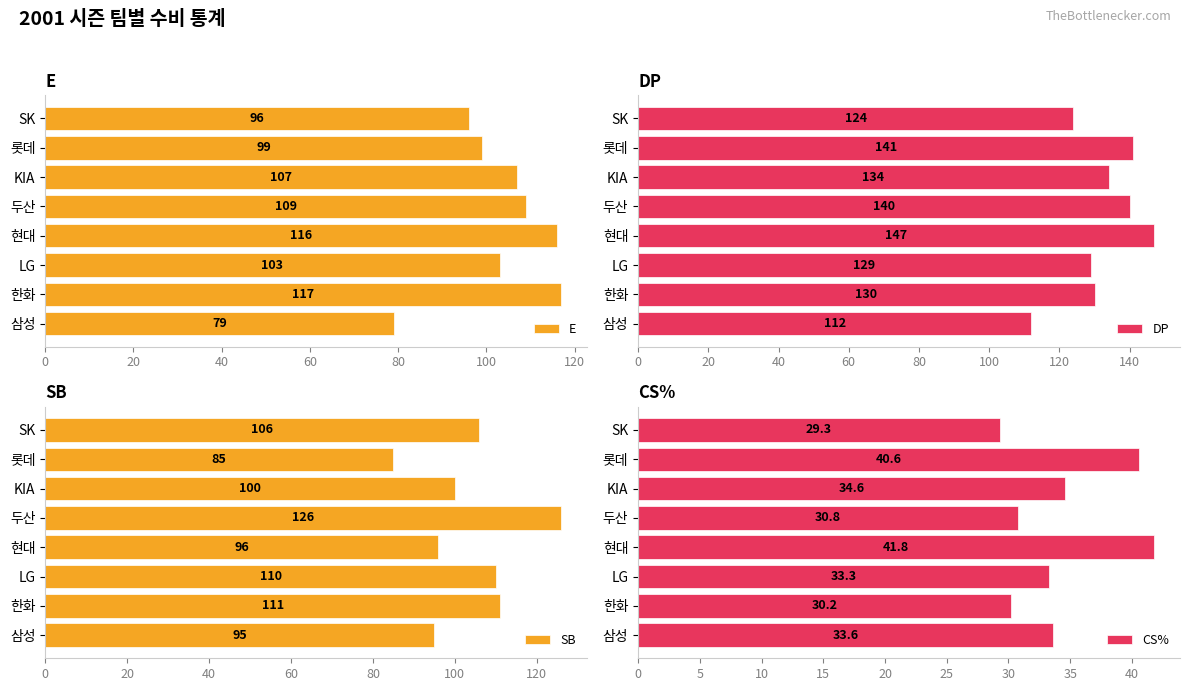

Read the CS% value at LG.

33.3